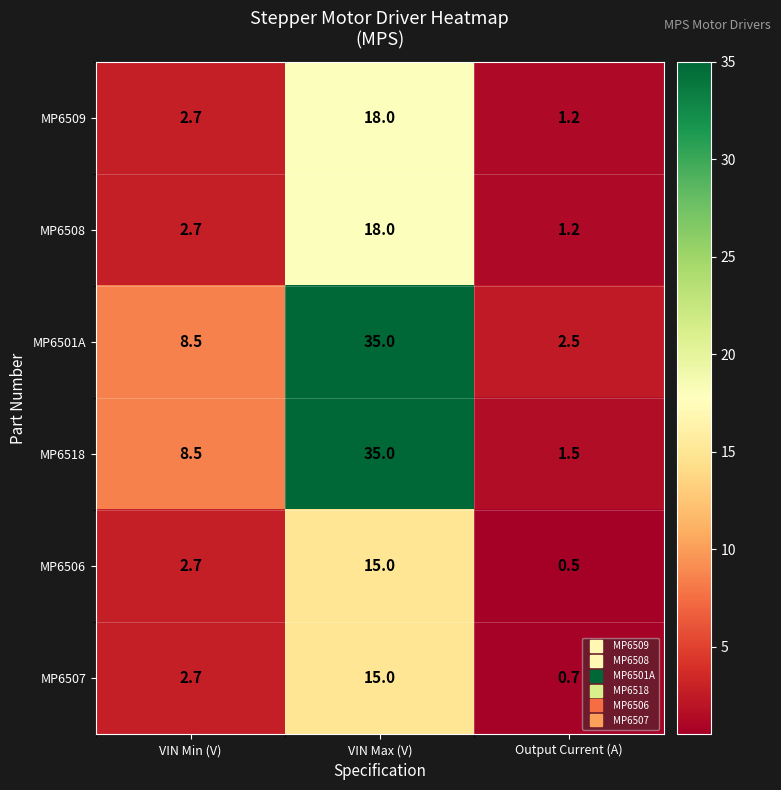

What is the lowest value of the MP6501A series?

2.5